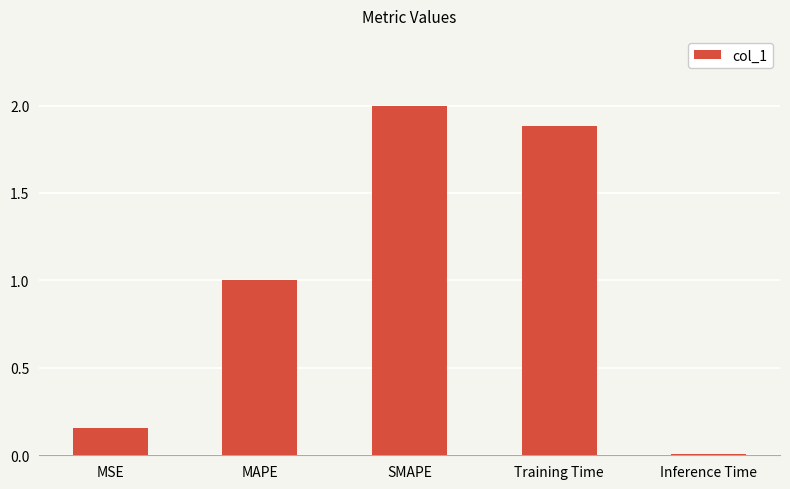

What is the greatest value displayed?

2.0